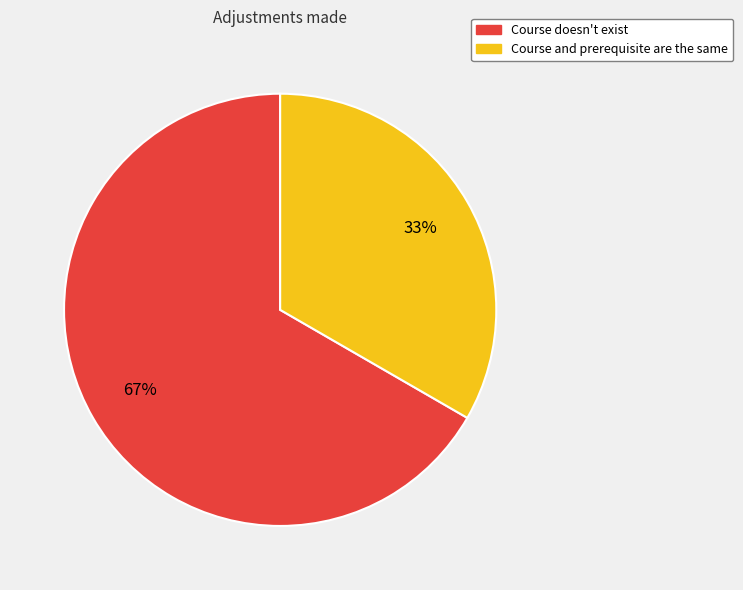

Does Course and prerequisite are the same account for over 50% of the chart?

No